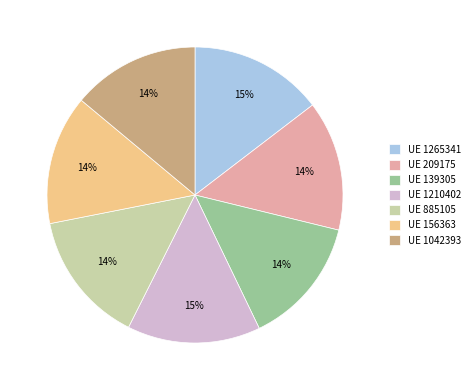

To the nearest percent, what percentage of the pie is UE 1265341?

15%